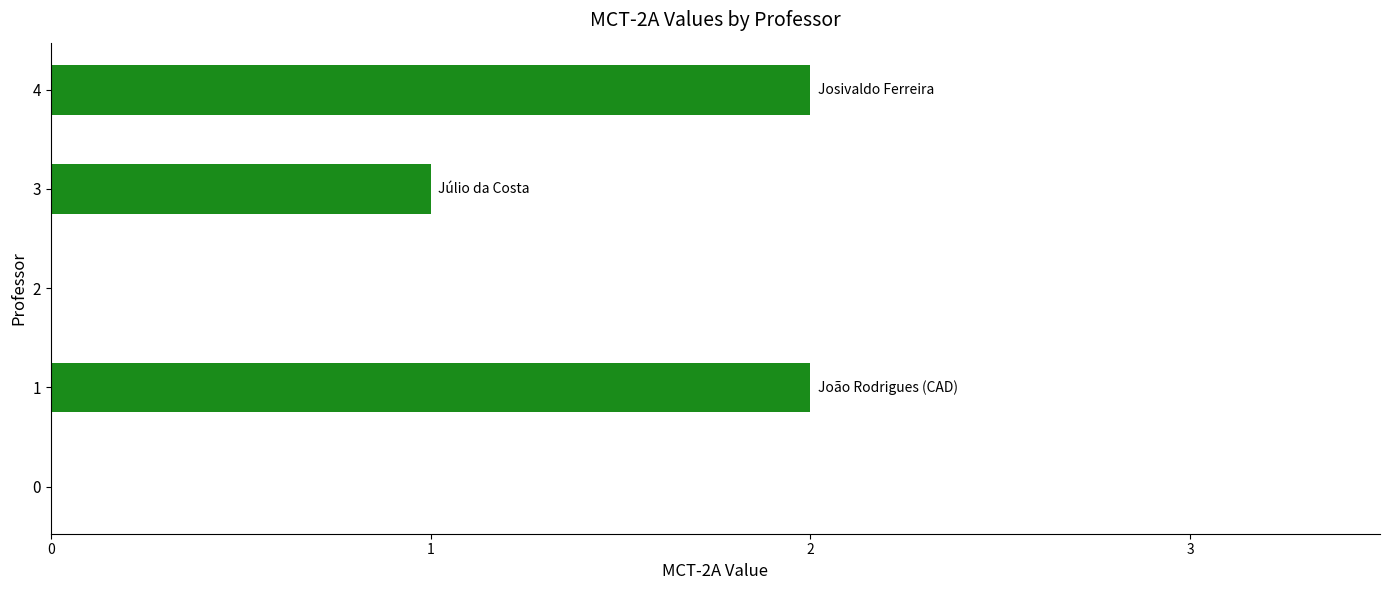

Reading bottom to top, what are all the values shown in this chart?

0=0	1=2	2=0	3=1	4=2